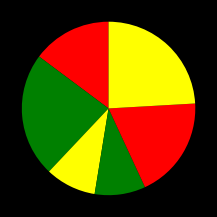

To the nearest percent, what is the average slice percentage?

17%